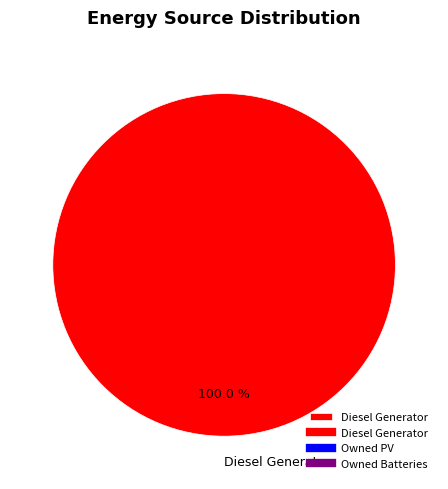

Rank the categories by value from highest to lowest.

Diesel Generator